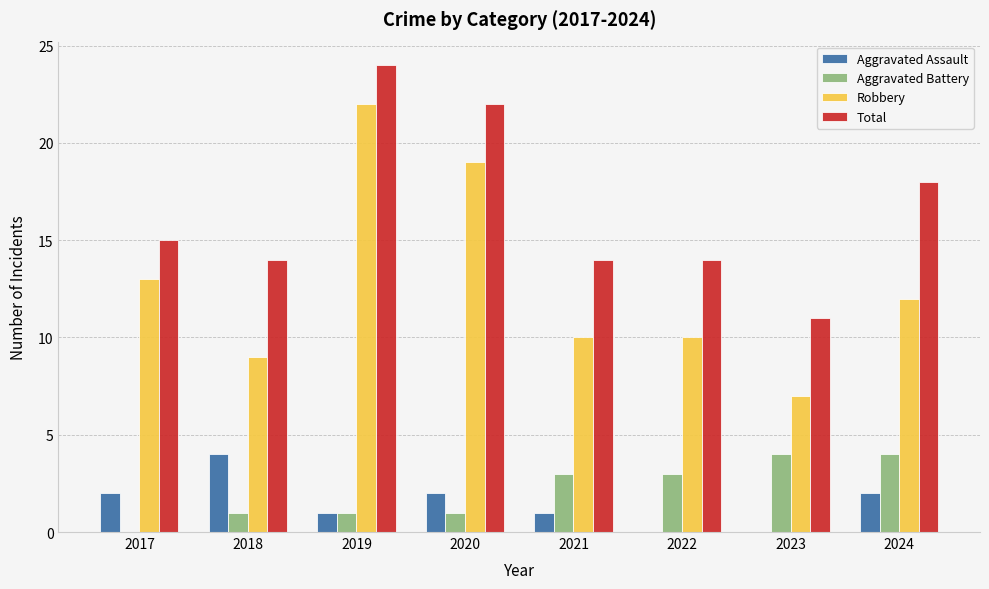

How many categories are shown in the chart?

8